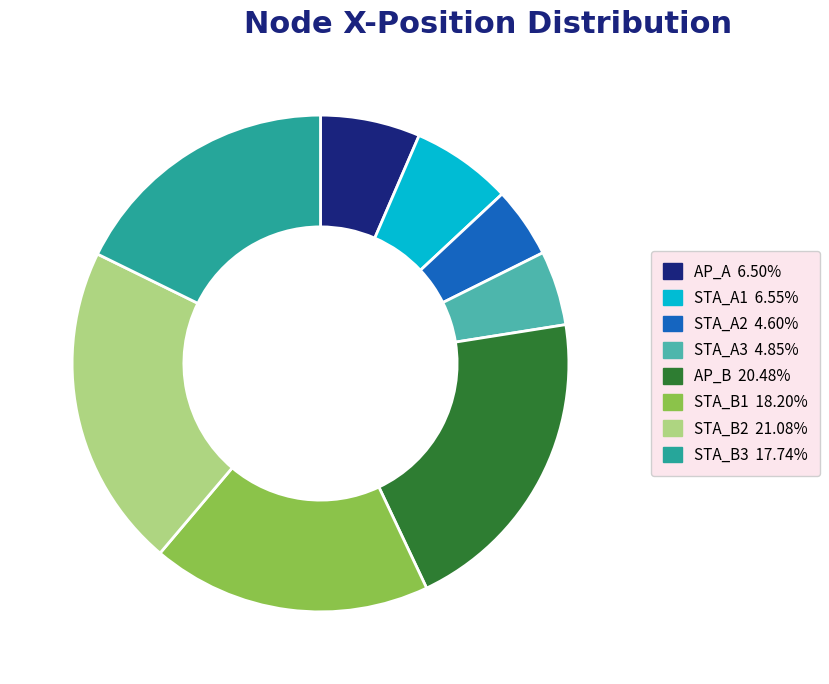

Which category has the biggest portion of the pie?

STA_B2